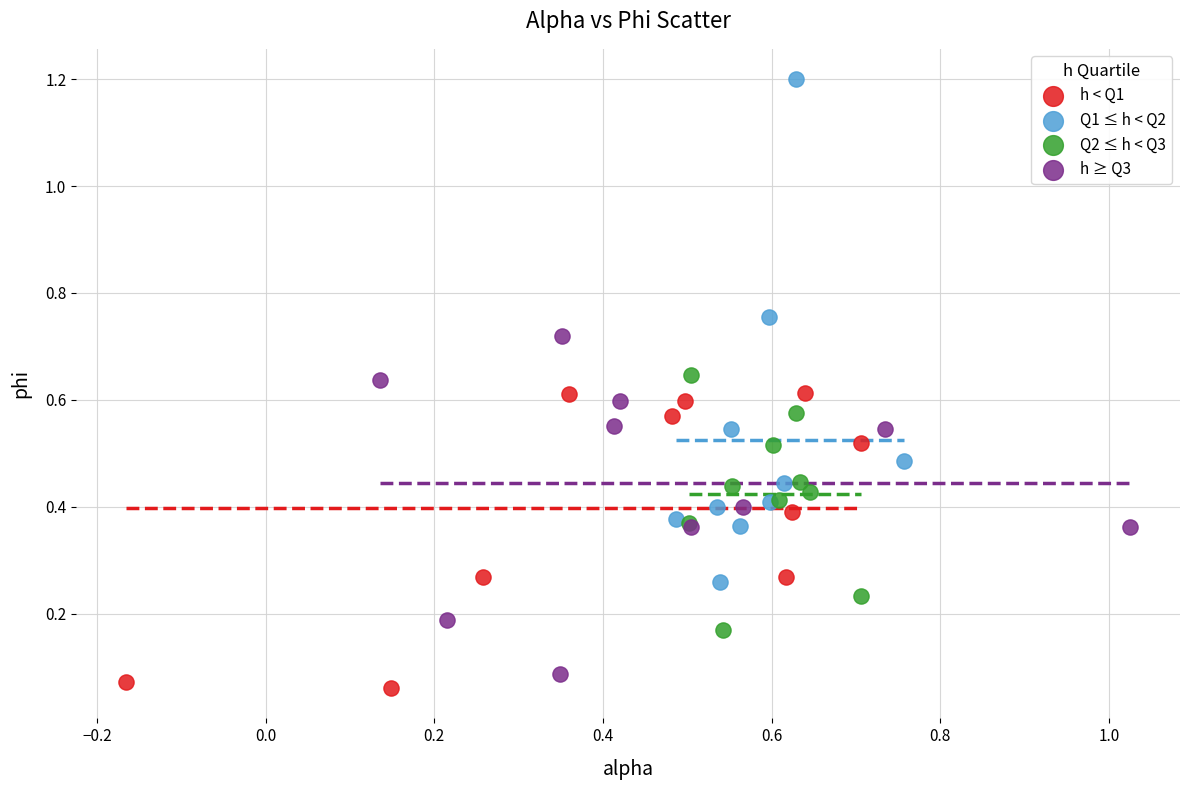

Which series has the largest Y range (max minus min)?

Q1 ≤ h < Q2